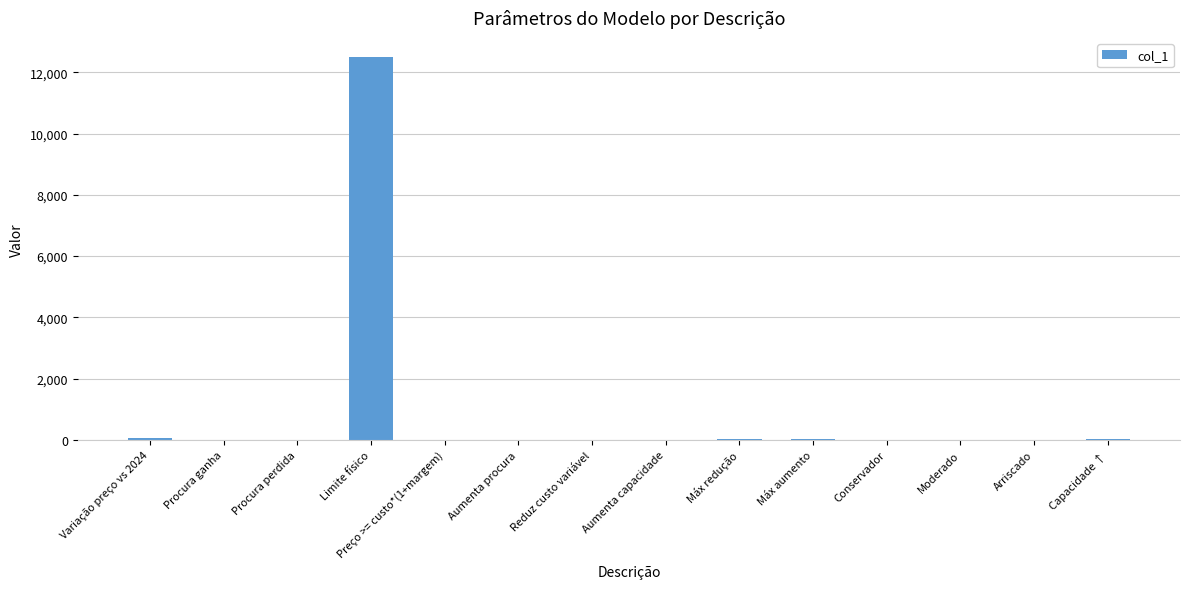

Which category has the highest value across all series?

Limite físico